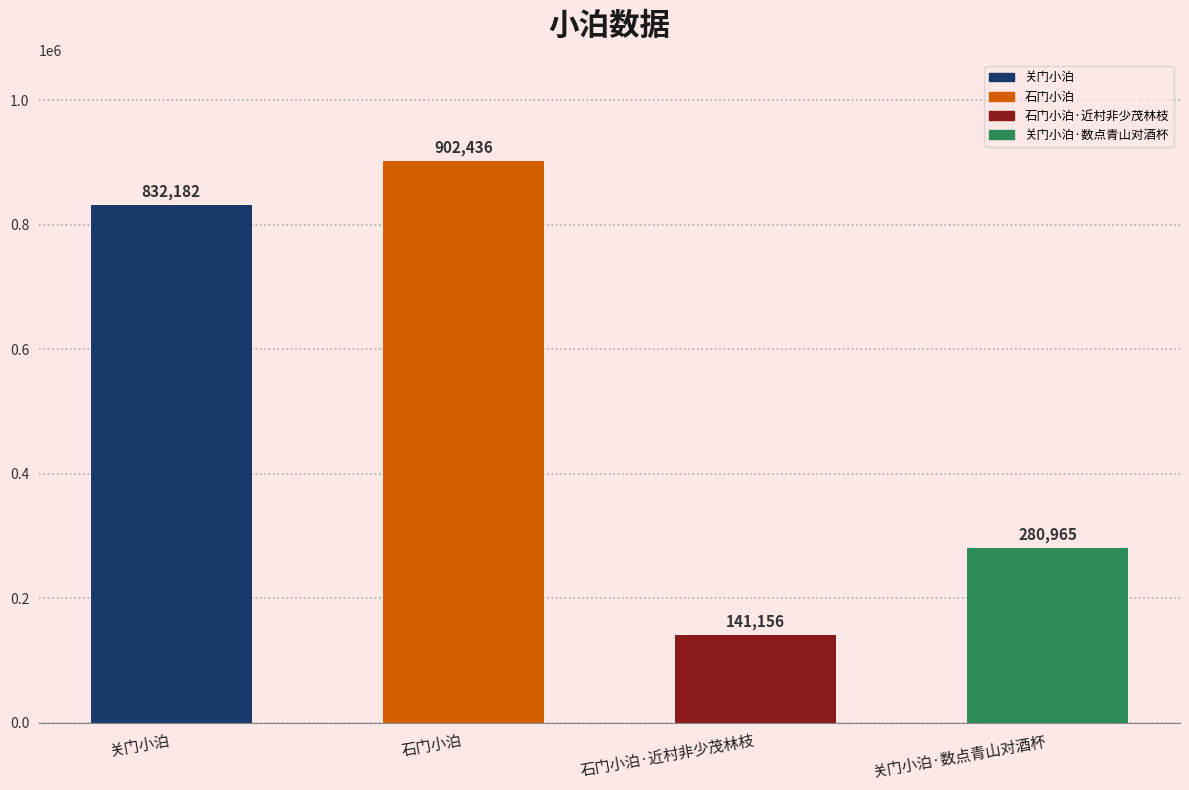

Does the chart contain any negative values?

No